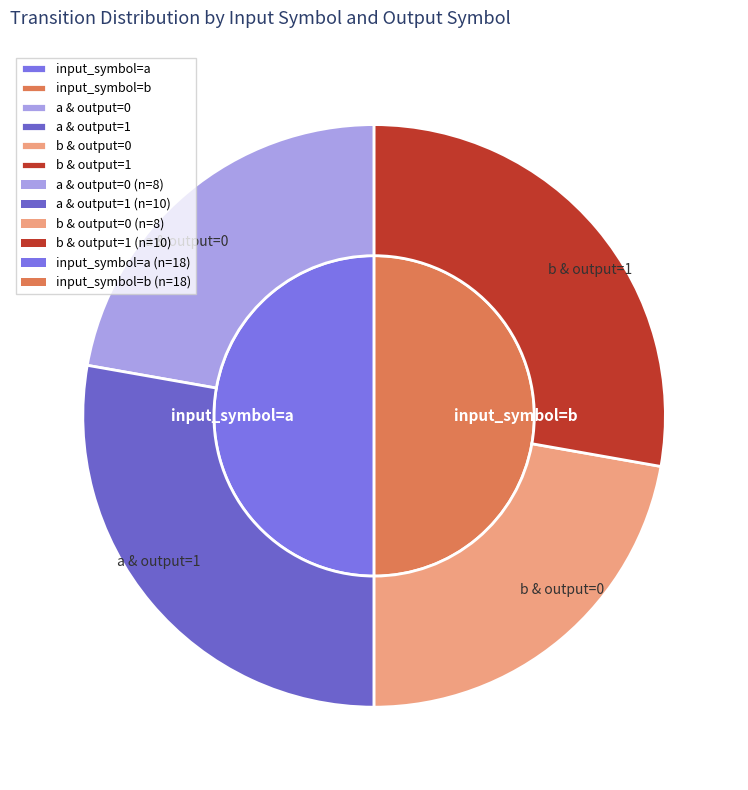

Does 22 represent more than half of the total?

No